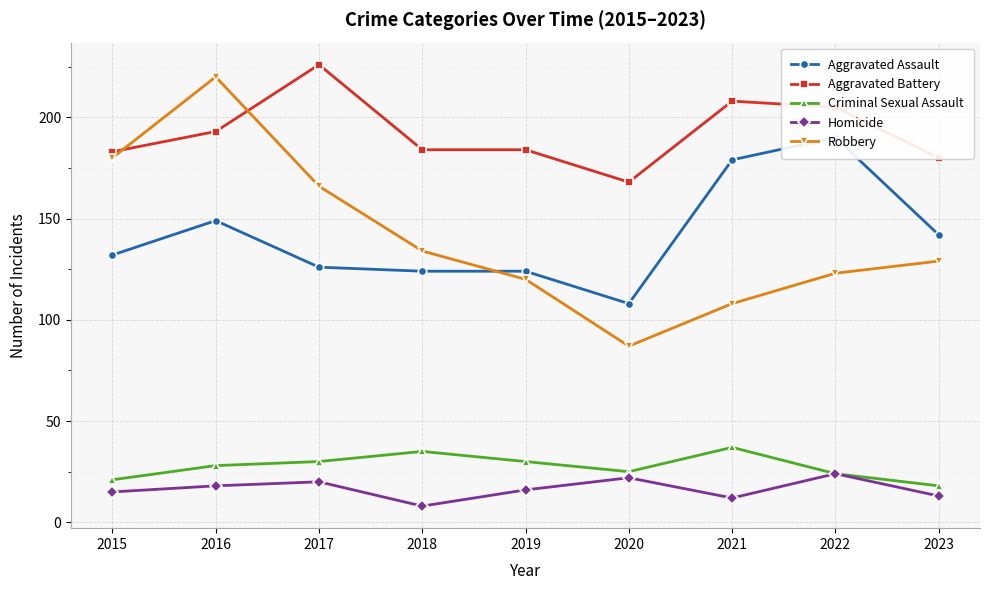

Where is the first local maximum for Aggravated Assault?

2016